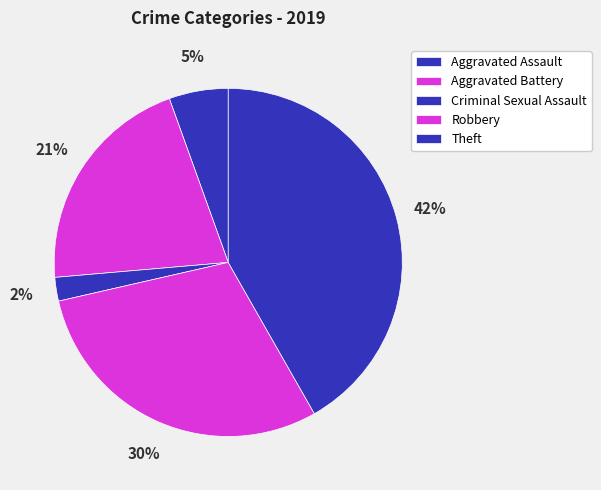

To the nearest percent, what percentage of the pie is Robbery?

30%